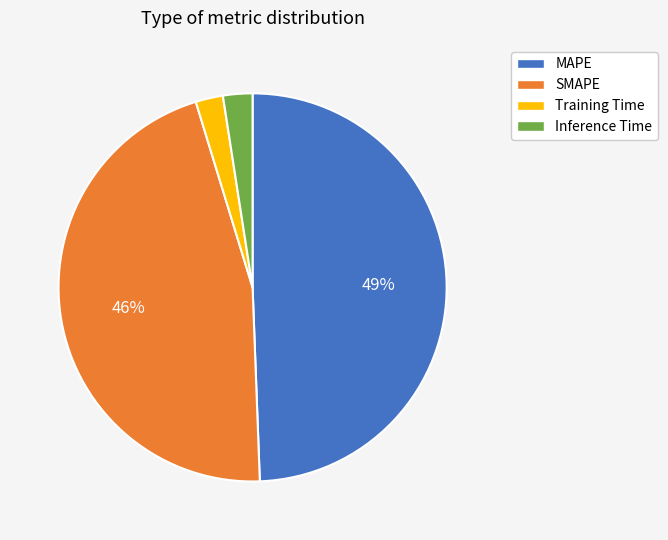

What percentage is the Inference Time slice, to the nearest percent?

2%